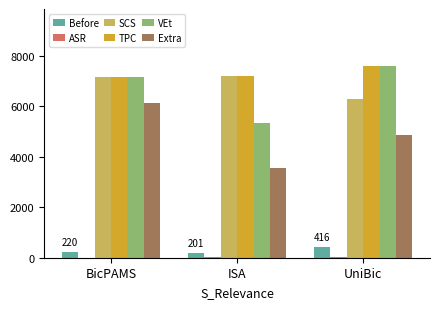

Is it true that VEt equals 4028.0 at BicPAMS?

False